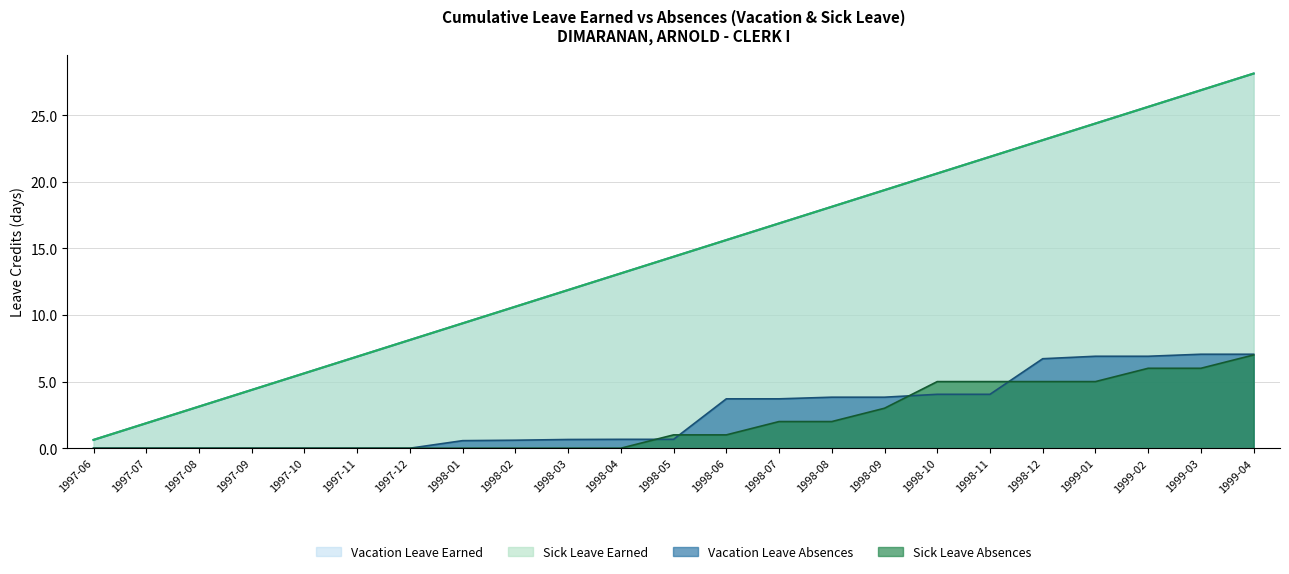

What is the sum of all Sick Leave Absences (Cumulative) values?

48.0